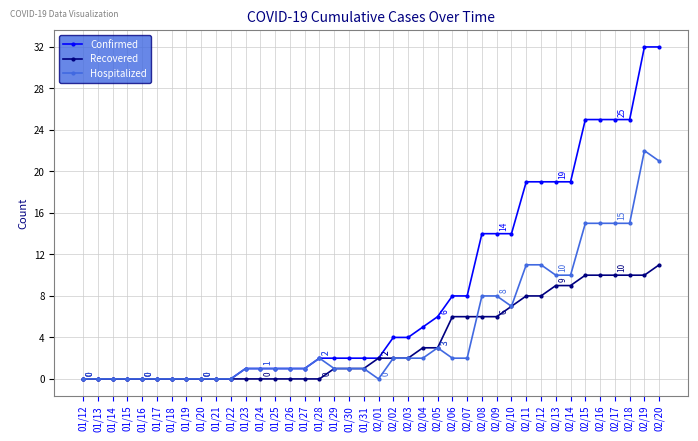

What is the average value of the Hospitalized series?

5